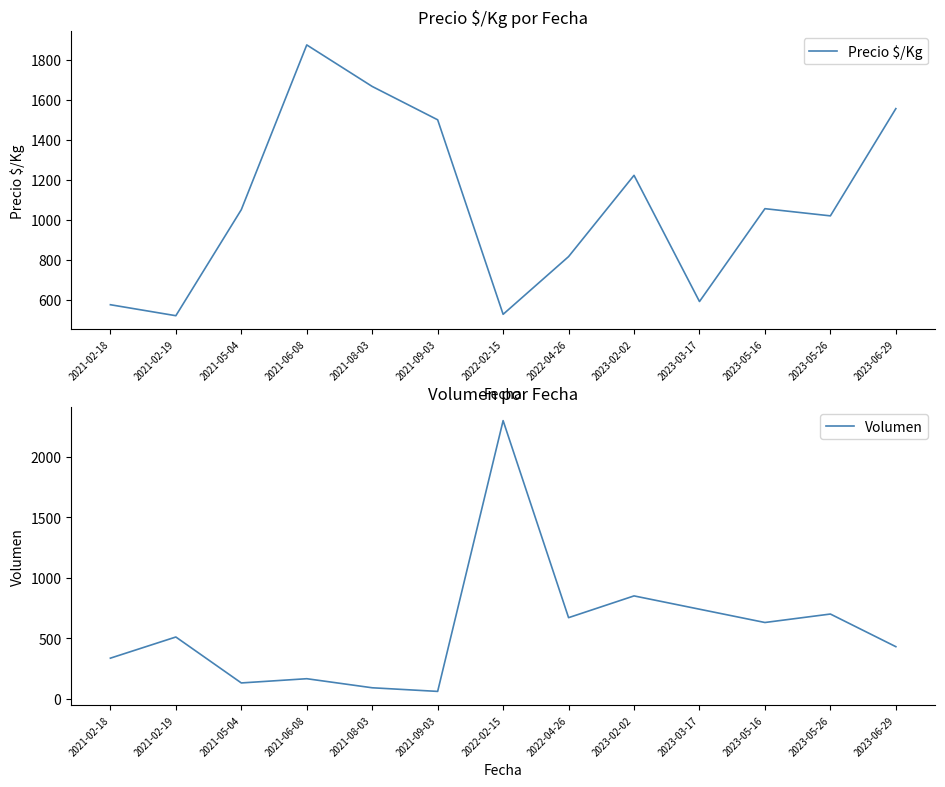

List the series in order of their overall mean, highest first.

Precio $/Kg, Volumen